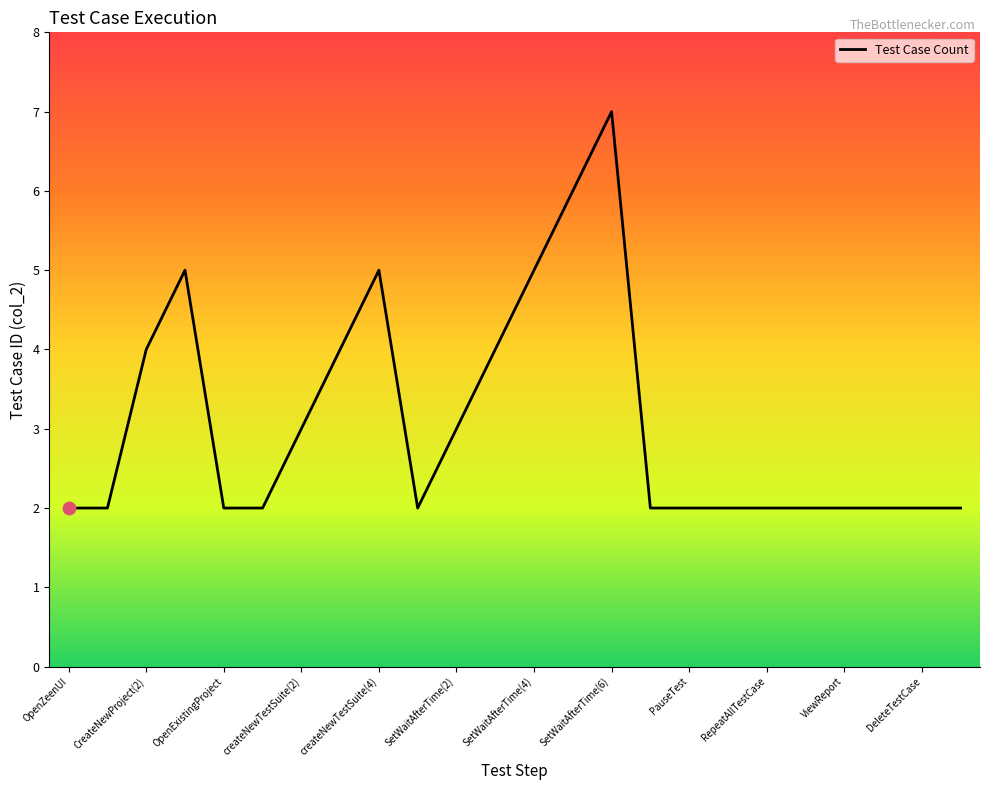

What is the difference between the maximum and minimum values?

5